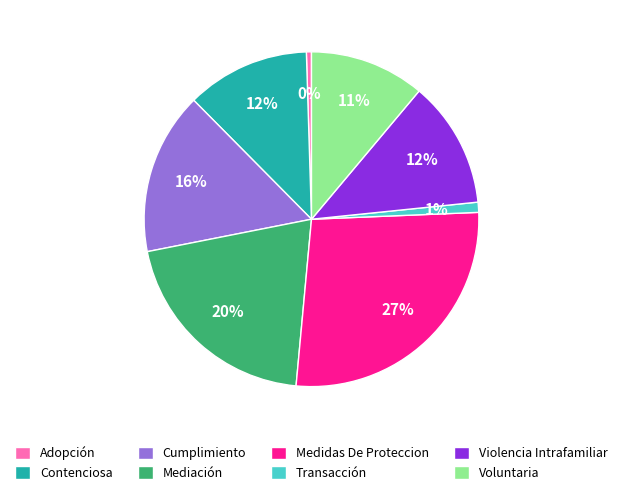

How many segments does this pie chart have?

8